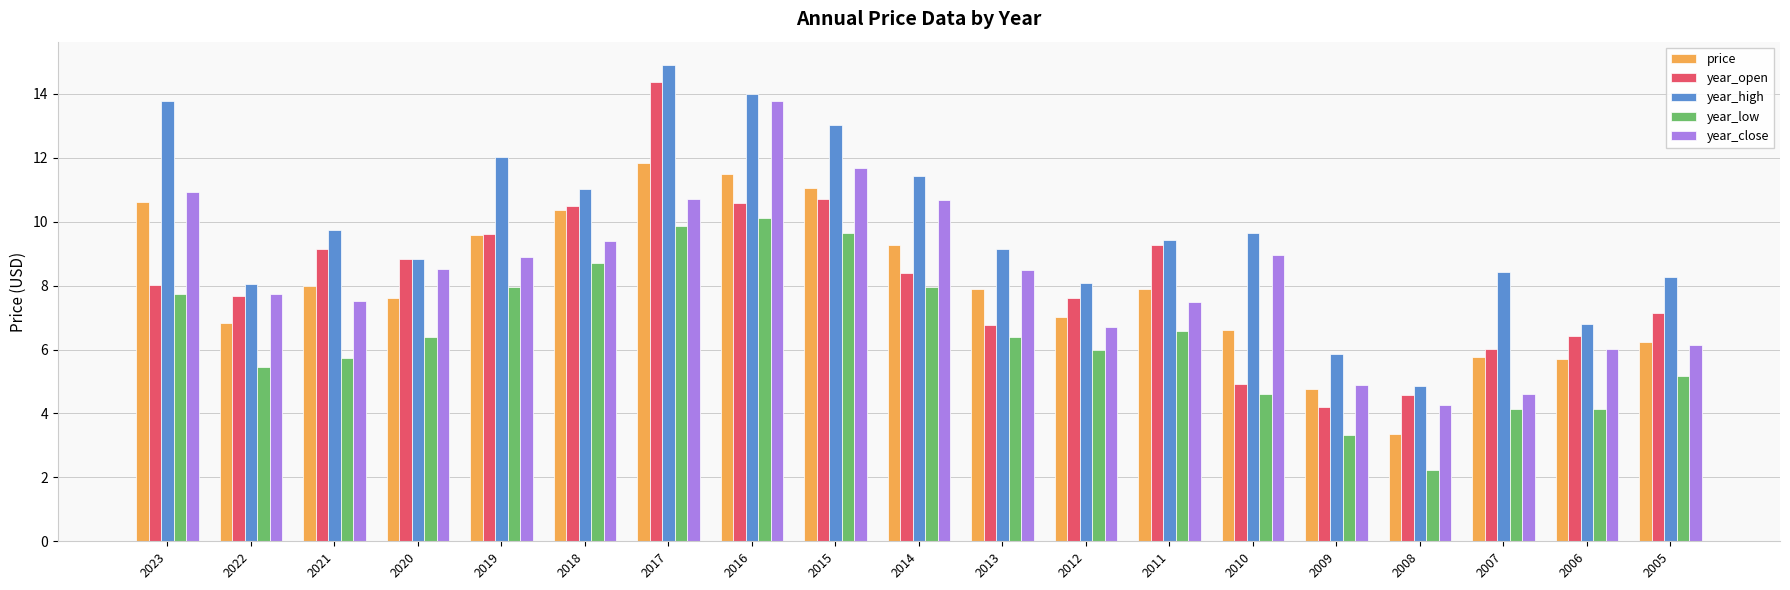

True or false: year_low has a value of 6.4 at 2013.

True